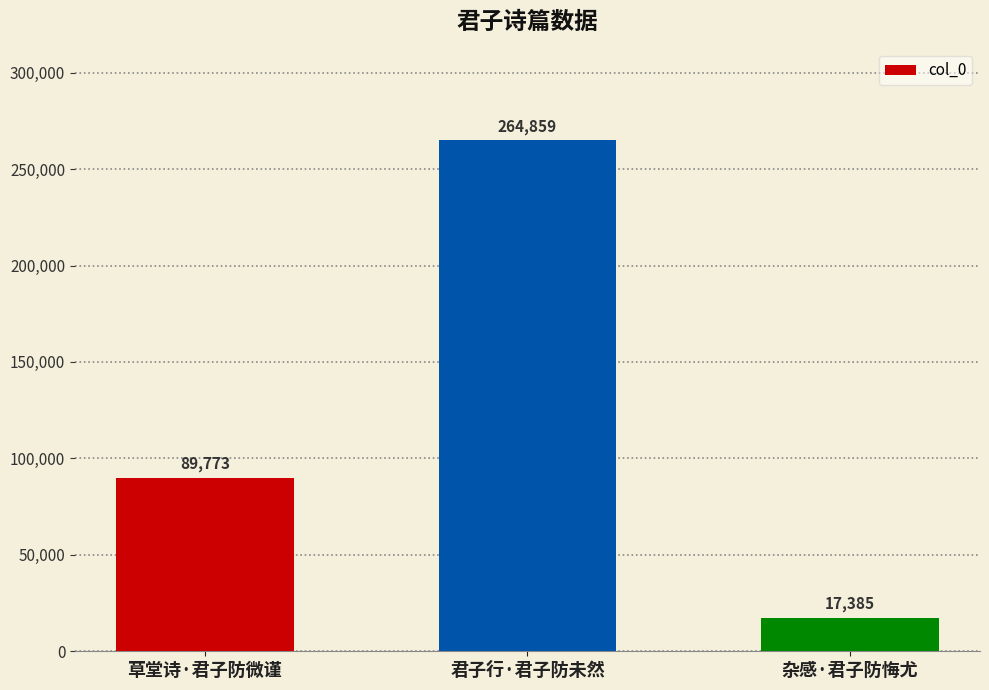

What is the average value?

124006